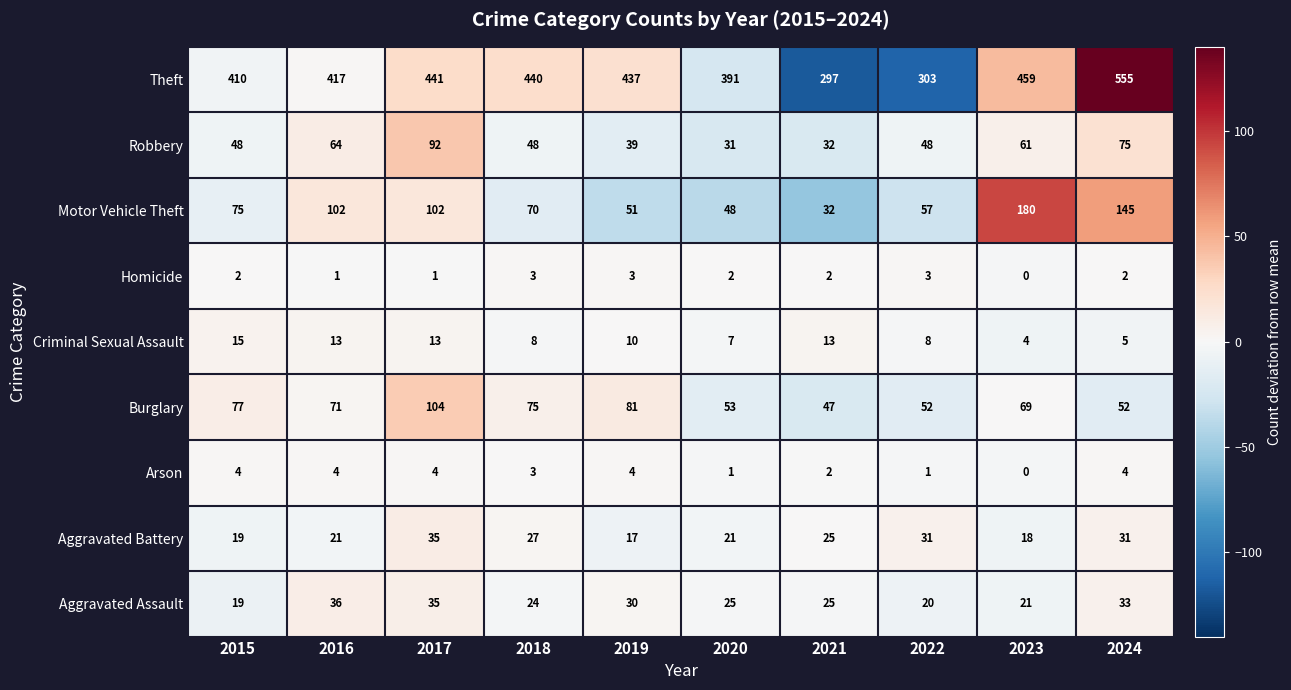

Which series has the largest range (max minus min)?

Theft